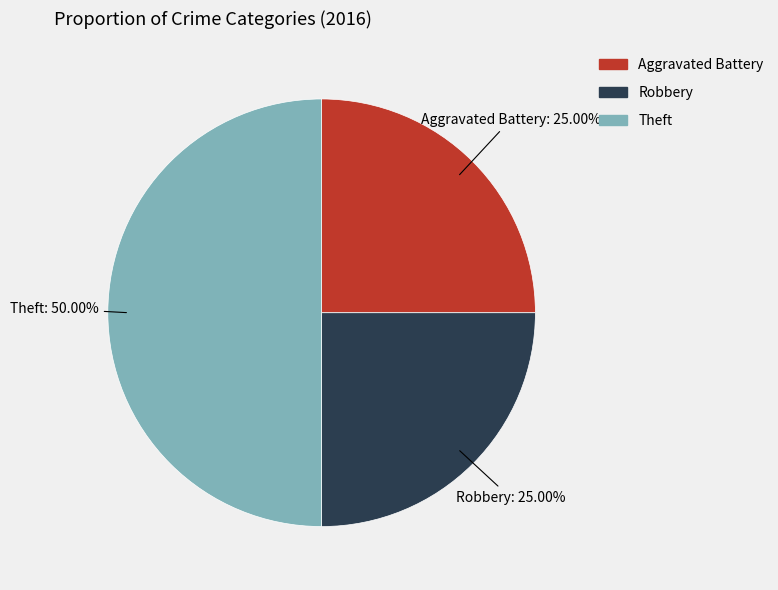

Is Robbery the majority of the pie?

No